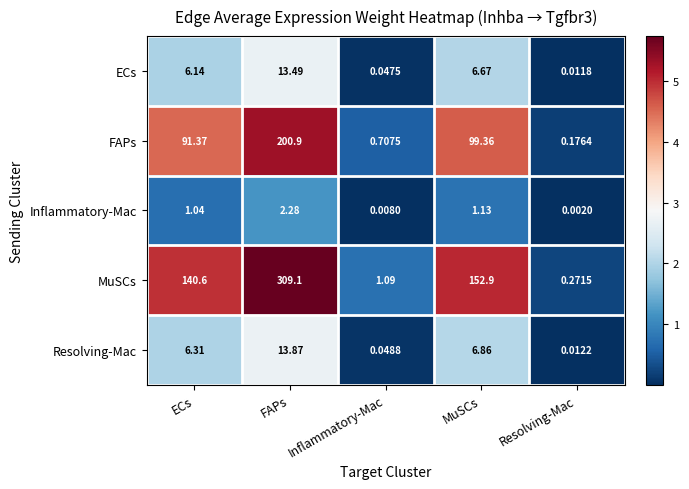

Which series changed the most between MuSCs and Resolving-Mac?

MuSCs